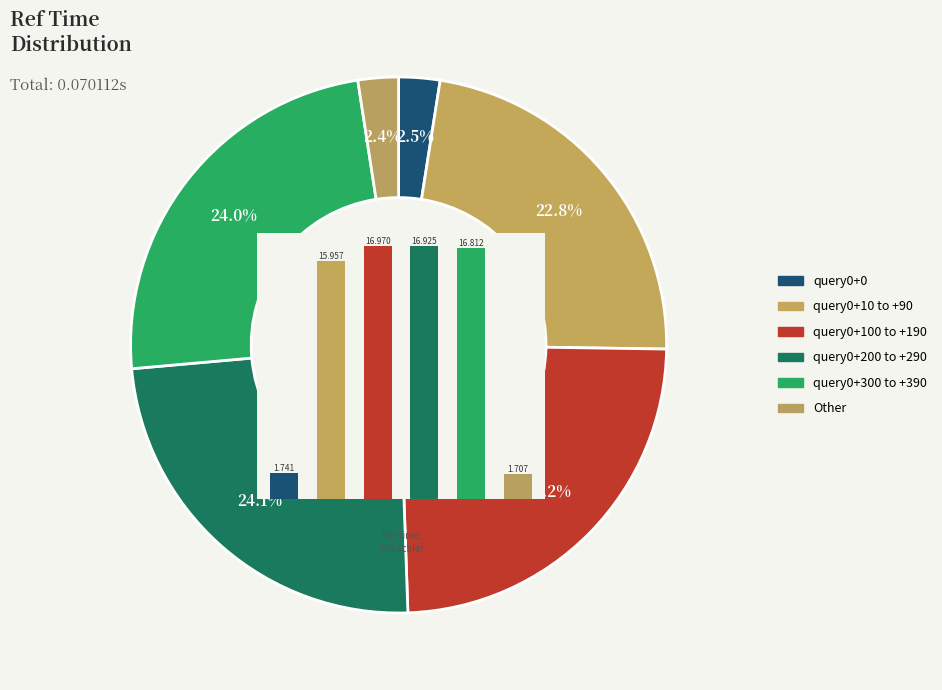

Does any single category account for the majority?

No